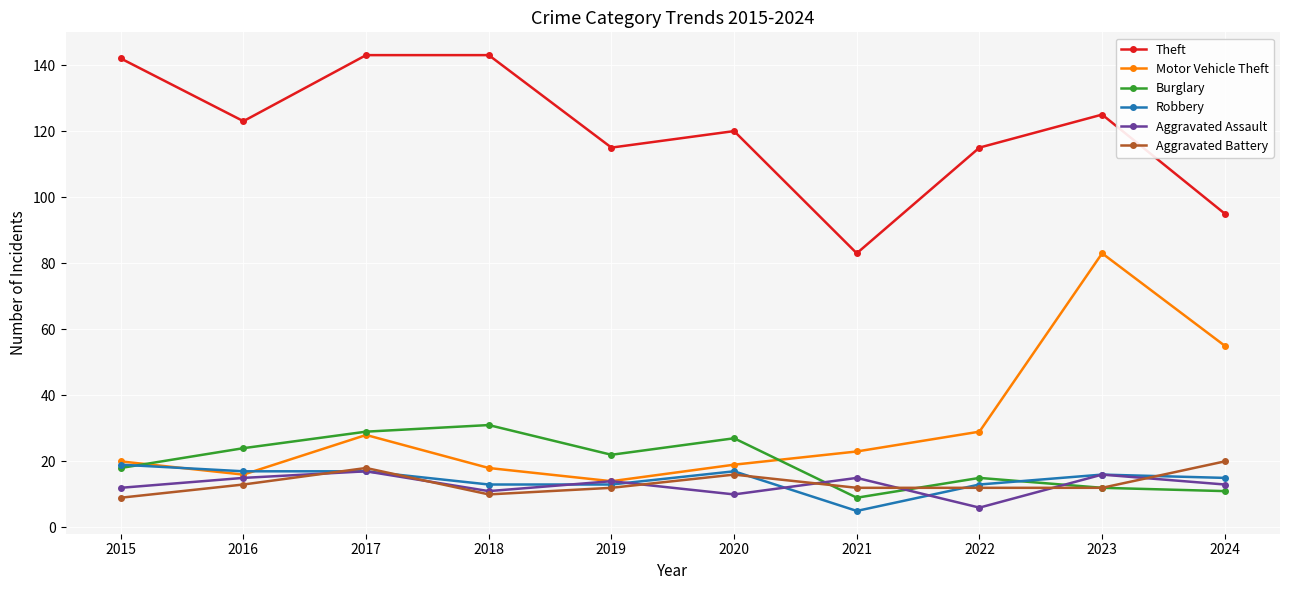

What is the difference between the highest and lowest values at 2024?

84